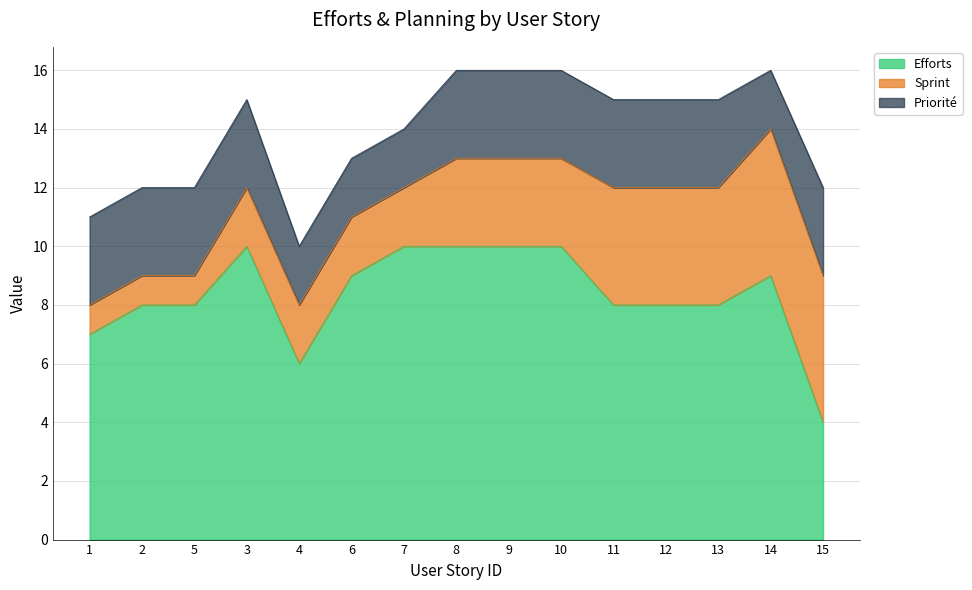

Which series has the largest total across all categories?

Efforts